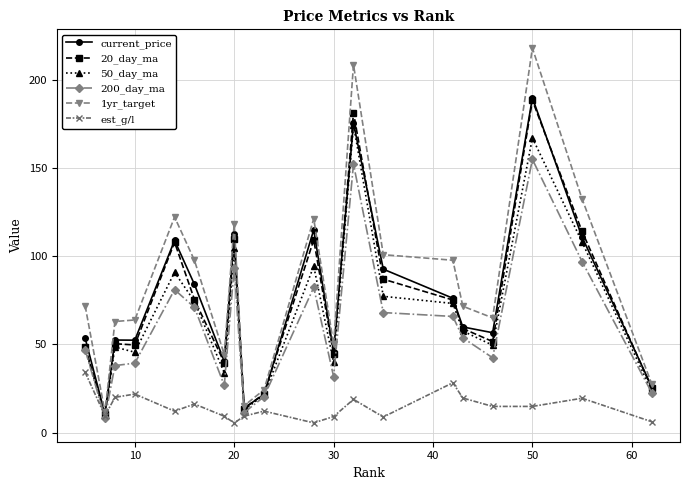

True or false: 20_day_ma has more than 1 points higher than both neighbors.

True